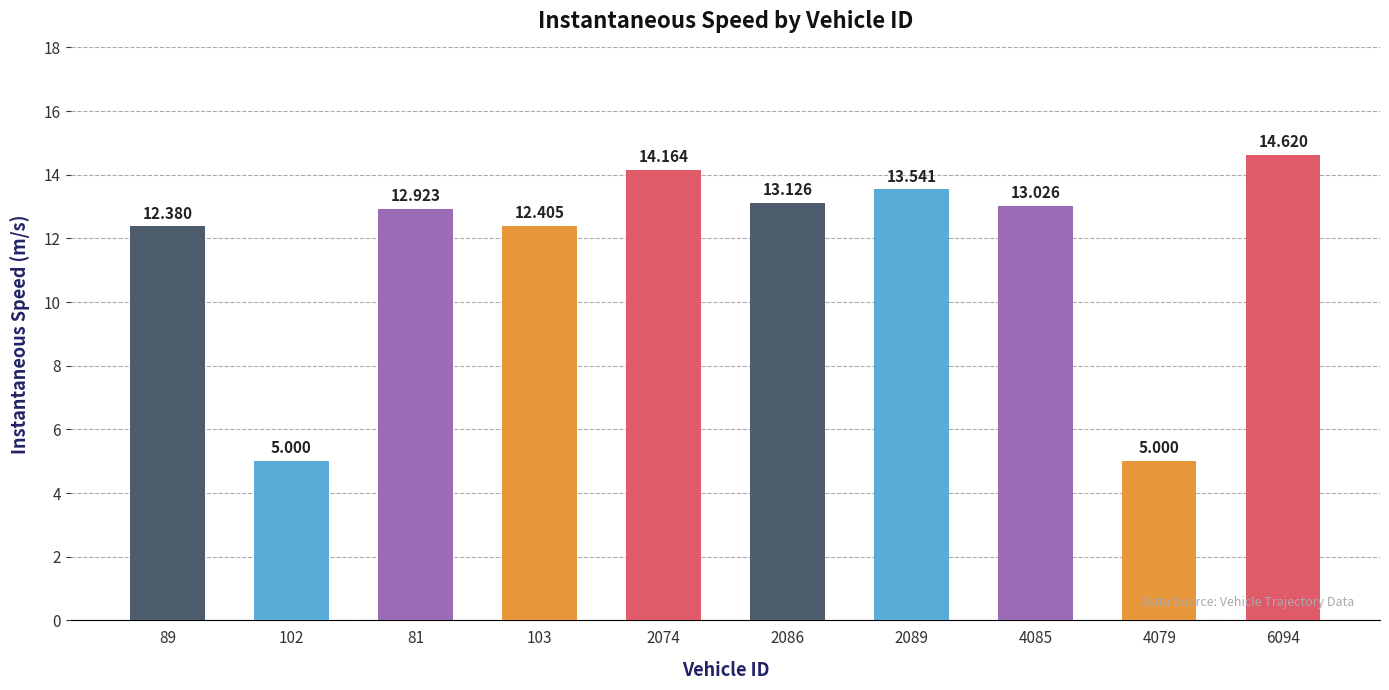

The value at 2074 is 22.8. True or false?

False